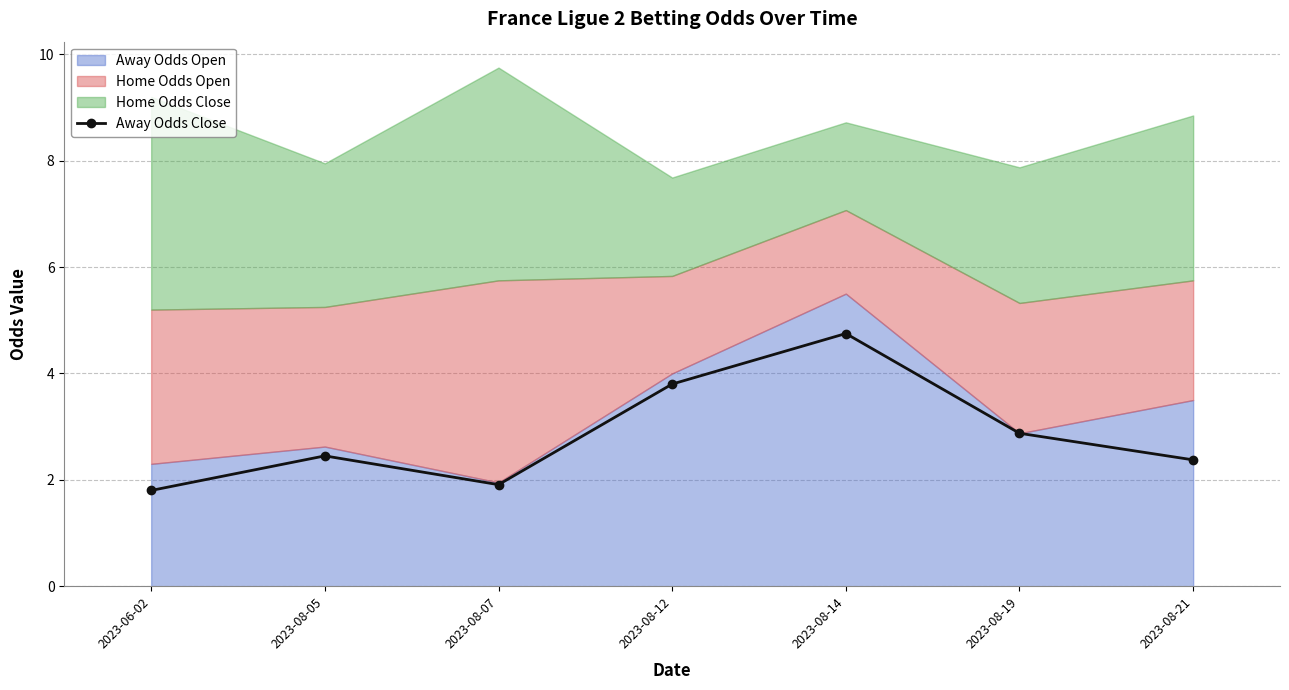

What is the value of the 6th point from the left?

2.9